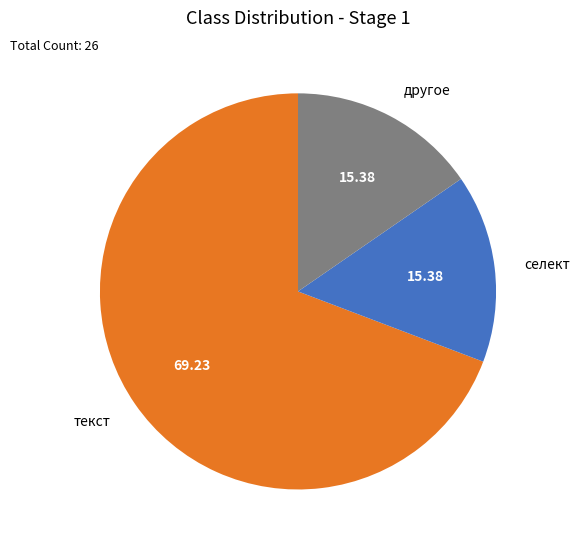

Which has a higher value, другое or текст?

текст